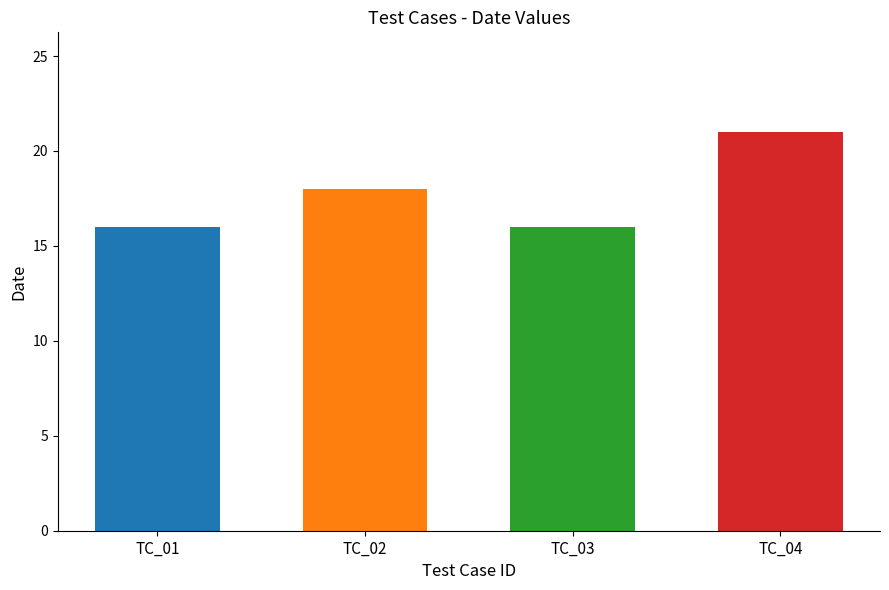

Is it true that the value at No event for March 16, 2025 is 26?

False